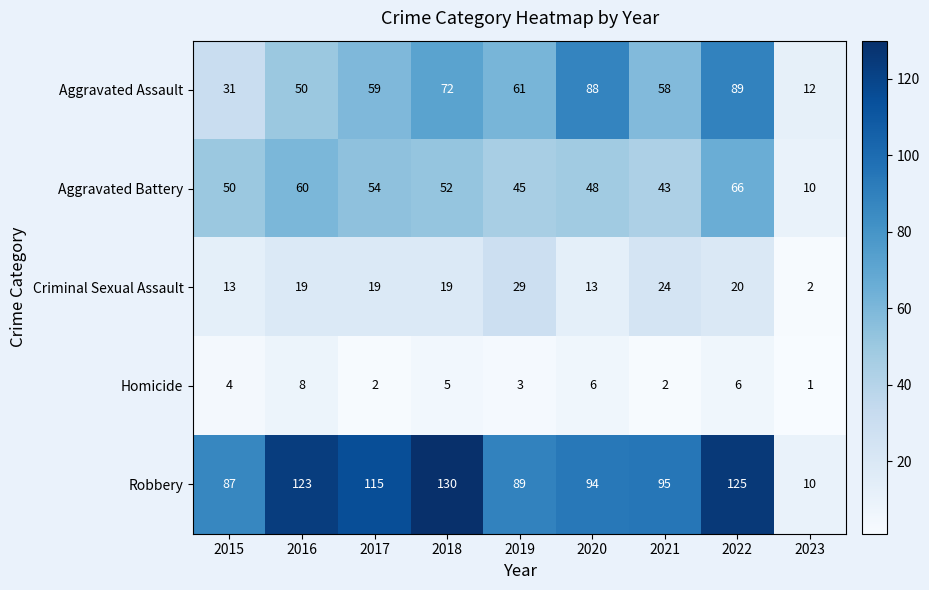

What is the difference between the highest and lowest values at 2022?

119